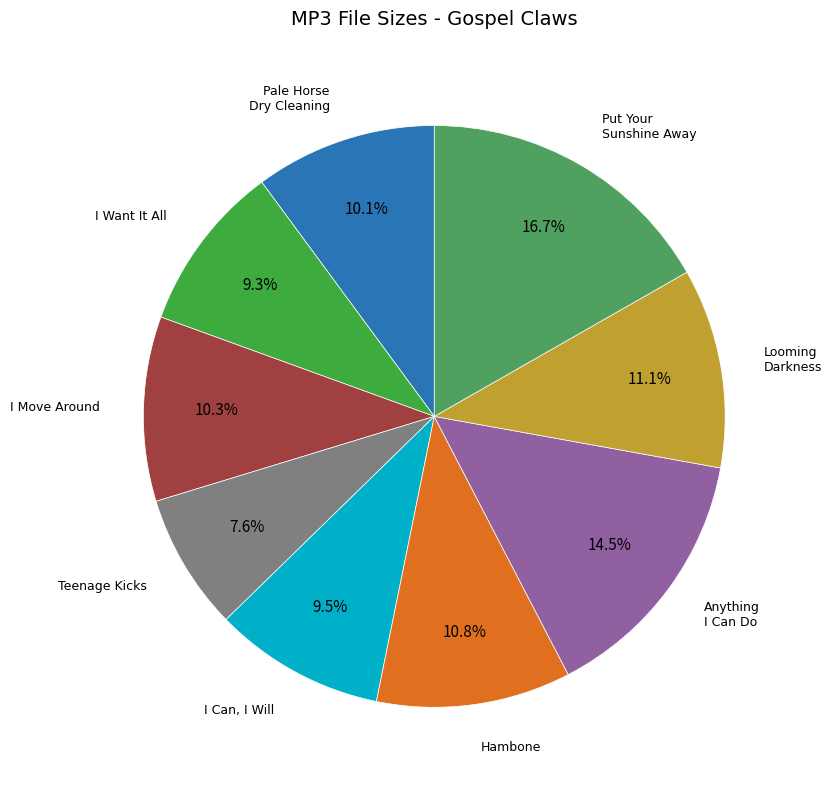

Is there any slice that represents more than half of the pie?

No